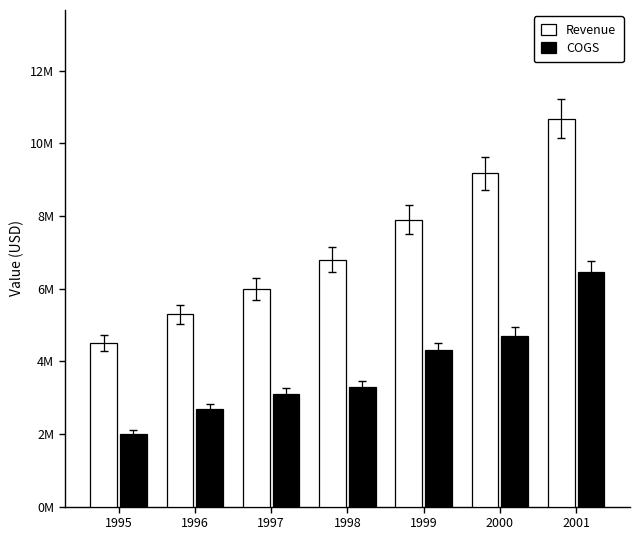

What are all the series names shown in the legend?

Revenue, COGS